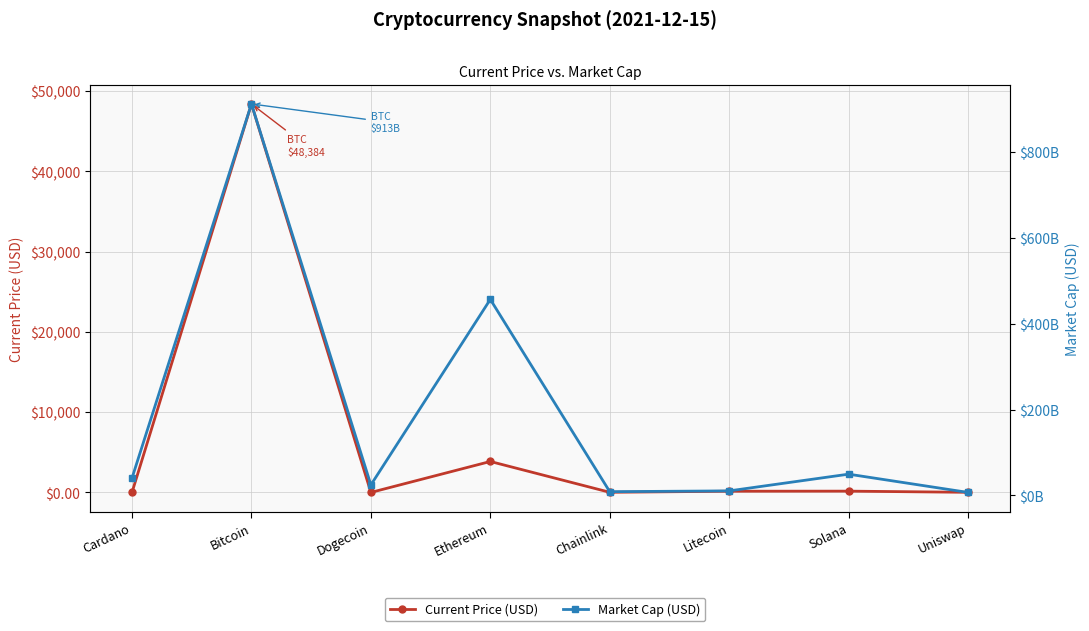

What is the highest value of the Current Price (USD) series?

48384.0